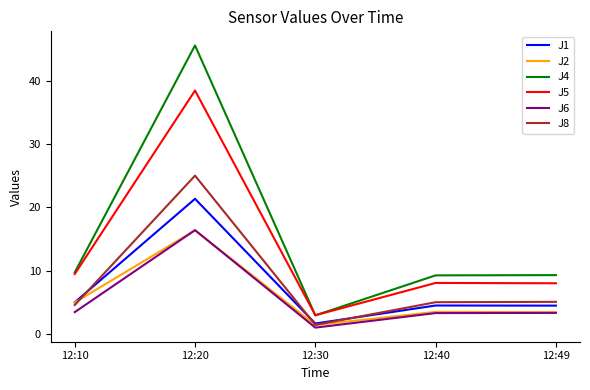

True or false: J6 and J4 intersect in this chart.

False